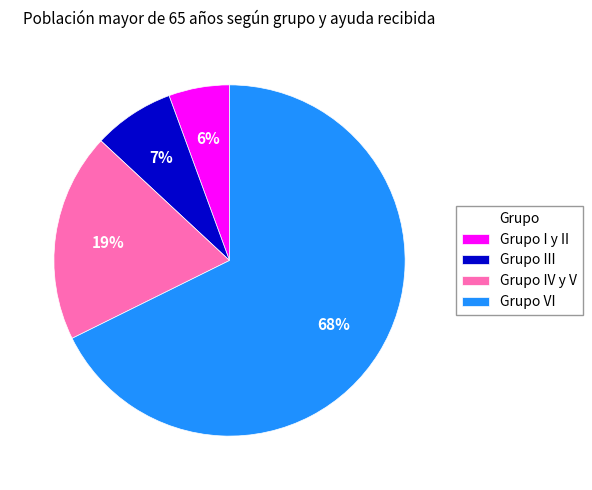

The Grupo III slice represents 1% of the pie. True or false?

False